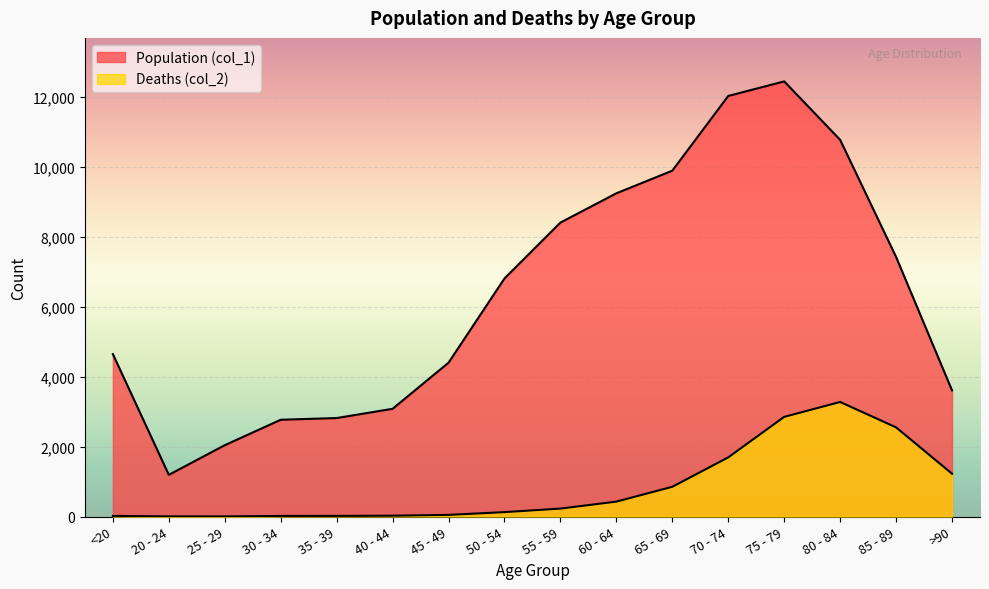

What are all the series names shown in the legend?

Population (col_1), Deaths (col_2)